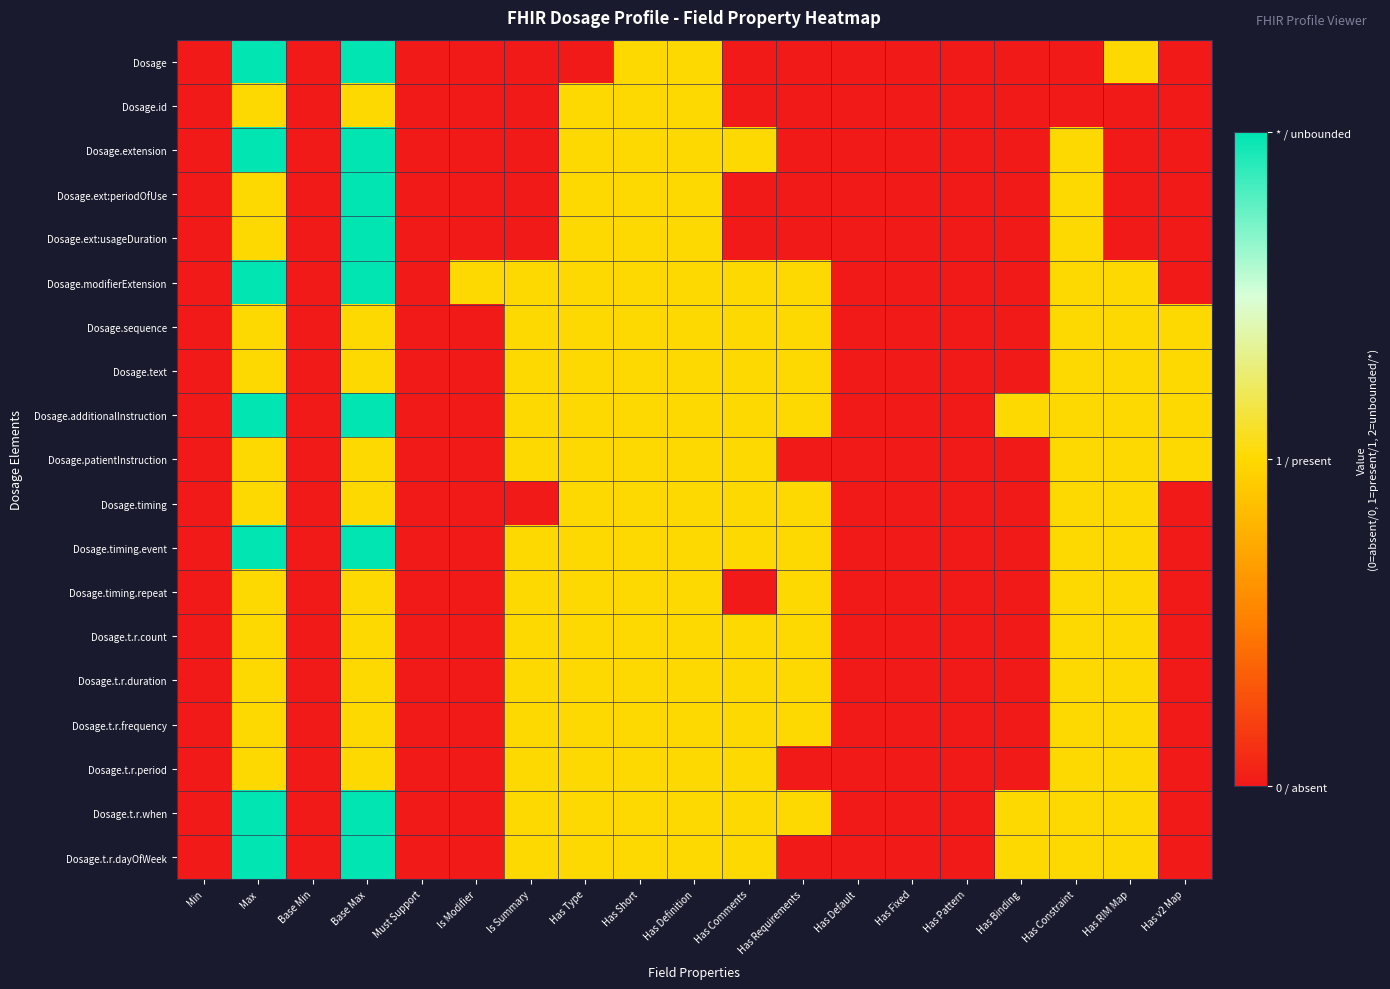

Reading right to left, extract all data points from this chart.

Dosage: Has v2 Map=0	Has RIM Map=1	Has Constraint=0	Has Binding=0	Has Pattern=0	Has Fixed=0	Has Default=0	Has Requirements=0	Has Comments=0	Has Definition=1	Has Short=1	Has Type=0	Is Summary=0	Is Modifier=0	Must Support=0	Base Max=2	Base Min=0	Max=2	Min=0
Dosage.id: Has v2 Map=0	Has RIM Map=0	Has Constraint=0	Has Binding=0	Has Pattern=0	Has Fixed=0	Has Default=0	Has Requirements=0	Has Comments=0	Has Definition=1	Has Short=1	Has Type=1	Is Summary=0	Is Modifier=0	Must Support=0	Base Max=1	Base Min=0	Max=1	Min=0
Dosage.extension: Has v2 Map=0	Has RIM Map=0	Has Constraint=1	Has Binding=0	Has Pattern=0	Has Fixed=0	Has Default=0	Has Requirements=0	Has Comments=1	Has Definition=1	Has Short=1	Has Type=1	Is Summary=0	Is Modifier=0	Must Support=0	Base Max=2	Base Min=0	Max=2	Min=0
Dosage.ext:periodOfUse: Has v2 Map=0	Has RIM Map=0	Has Constraint=1	Has Binding=0	Has Pattern=0	Has Fixed=0	Has Default=0	Has Requirements=0	Has Comments=0	Has Definition=1	Has Short=1	Has Type=1	Is Summary=0	Is Modifier=0	Must Support=0	Base Max=2	Base Min=0	Max=1	Min=0
Dosage.ext:usageDuration: Has v2 Map=0	Has RIM Map=0	Has Constraint=1	Has Binding=0	Has Pattern=0	Has Fixed=0	Has Default=0	Has Requirements=0	Has Comments=0	Has Definition=1	Has Short=1	Has Type=1	Is Summary=0	Is Modifier=0	Must Support=0	Base Max=2	Base Min=0	Max=1	Min=0
Dosage.modifierExtension: Has v2 Map=0	Has RIM Map=1	Has Constraint=1	Has Binding=0	Has Pattern=0	Has Fixed=0	Has Default=0	Has Requirements=1	Has Comments=1	Has Definition=1	Has Short=1	Has Type=1	Is Summary=1	Is Modifier=1	Must Support=0	Base Max=2	Base Min=0	Max=2	Min=0
Dosage.sequence: Has v2 Map=1	Has RIM Map=1	Has Constraint=1	Has Binding=0	Has Pattern=0	Has Fixed=0	Has Default=0	Has Requirements=1	Has Comments=1	Has Definition=1	Has Short=1	Has Type=1	Is Summary=1	Is Modifier=0	Must Support=0	Base Max=1	Base Min=0	Max=1	Min=0
Dosage.text: Has v2 Map=1	Has RIM Map=1	Has Constraint=1	Has Binding=0	Has Pattern=0	Has Fixed=0	Has Default=0	Has Requirements=1	Has Comments=1	Has Definition=1	Has Short=1	Has Type=1	Is Summary=1	Is Modifier=0	Must Support=0	Base Max=1	Base Min=0	Max=1	Min=0
Dosage.additionalInstruction: Has v2 Map=1	Has RIM Map=1	Has Constraint=1	Has Binding=1	Has Pattern=0	Has Fixed=0	Has Default=0	Has Requirements=1	Has Comments=1	Has Definition=1	Has Short=1	Has Type=1	Is Summary=1	Is Modifier=0	Must Support=0	Base Max=2	Base Min=0	Max=2	Min=0
Dosage.patientInstruction: Has v2 Map=1	Has RIM Map=1	Has Constraint=1	Has Binding=0	Has Pattern=0	Has Fixed=0	Has Default=0	Has Requirements=0	Has Comments=1	Has Definition=1	Has Short=1	Has Type=1	Is Summary=1	Is Modifier=0	Must Support=0	Base Max=1	Base Min=0	Max=1	Min=0
Dosage.timing: Has v2 Map=0	Has RIM Map=1	Has Constraint=1	Has Binding=0	Has Pattern=0	Has Fixed=0	Has Default=0	Has Requirements=1	Has Comments=1	Has Definition=1	Has Short=1	Has Type=1	Is Summary=0	Is Modifier=0	Must Support=0	Base Max=1	Base Min=0	Max=1	Min=0
Dosage.timing.event: Has v2 Map=0	Has RIM Map=1	Has Constraint=1	Has Binding=0	Has Pattern=0	Has Fixed=0	Has Default=0	Has Requirements=1	Has Comments=1	Has Definition=1	Has Short=1	Has Type=1	Is Summary=1	Is Modifier=0	Must Support=0	Base Max=2	Base Min=0	Max=2	Min=0
Dosage.timing.repeat: Has v2 Map=0	Has RIM Map=1	Has Constraint=1	Has Binding=0	Has Pattern=0	Has Fixed=0	Has Default=0	Has Requirements=1	Has Comments=0	Has Definition=1	Has Short=1	Has Type=1	Is Summary=1	Is Modifier=0	Must Support=0	Base Max=1	Base Min=0	Max=1	Min=0
Dosage.t.r.count: Has v2 Map=0	Has RIM Map=1	Has Constraint=1	Has Binding=0	Has Pattern=0	Has Fixed=0	Has Default=0	Has Requirements=1	Has Comments=1	Has Definition=1	Has Short=1	Has Type=1	Is Summary=1	Is Modifier=0	Must Support=0	Base Max=1	Base Min=0	Max=1	Min=0
Dosage.t.r.duration: Has v2 Map=0	Has RIM Map=1	Has Constraint=1	Has Binding=0	Has Pattern=0	Has Fixed=0	Has Default=0	Has Requirements=1	Has Comments=1	Has Definition=1	Has Short=1	Has Type=1	Is Summary=1	Is Modifier=0	Must Support=0	Base Max=1	Base Min=0	Max=1	Min=0
Dosage.t.r.frequency: Has v2 Map=0	Has RIM Map=1	Has Constraint=1	Has Binding=0	Has Pattern=0	Has Fixed=0	Has Default=0	Has Requirements=1	Has Comments=1	Has Definition=1	Has Short=1	Has Type=1	Is Summary=1	Is Modifier=0	Must Support=0	Base Max=1	Base Min=0	Max=1	Min=0
Dosage.t.r.period: Has v2 Map=0	Has RIM Map=1	Has Constraint=1	Has Binding=0	Has Pattern=0	Has Fixed=0	Has Default=0	Has Requirements=0	Has Comments=1	Has Definition=1	Has Short=1	Has Type=1	Is Summary=1	Is Modifier=0	Must Support=0	Base Max=1	Base Min=0	Max=1	Min=0
Dosage.t.r.when: Has v2 Map=0	Has RIM Map=1	Has Constraint=1	Has Binding=1	Has Pattern=0	Has Fixed=0	Has Default=0	Has Requirements=1	Has Comments=1	Has Definition=1	Has Short=1	Has Type=1	Is Summary=1	Is Modifier=0	Must Support=0	Base Max=2	Base Min=0	Max=2	Min=0
Dosage.t.r.dayOfWeek: Has v2 Map=0	Has RIM Map=1	Has Constraint=1	Has Binding=1	Has Pattern=0	Has Fixed=0	Has Default=0	Has Requirements=0	Has Comments=1	Has Definition=1	Has Short=1	Has Type=1	Is Summary=1	Is Modifier=0	Must Support=0	Base Max=2	Base Min=0	Max=2	Min=0